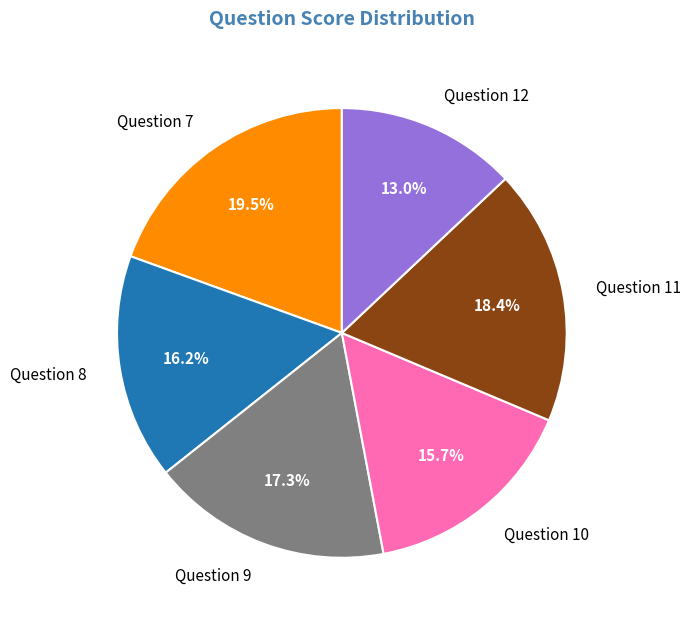

Combined, what portion of the pie is Question 8 and Question 10?

31.9%